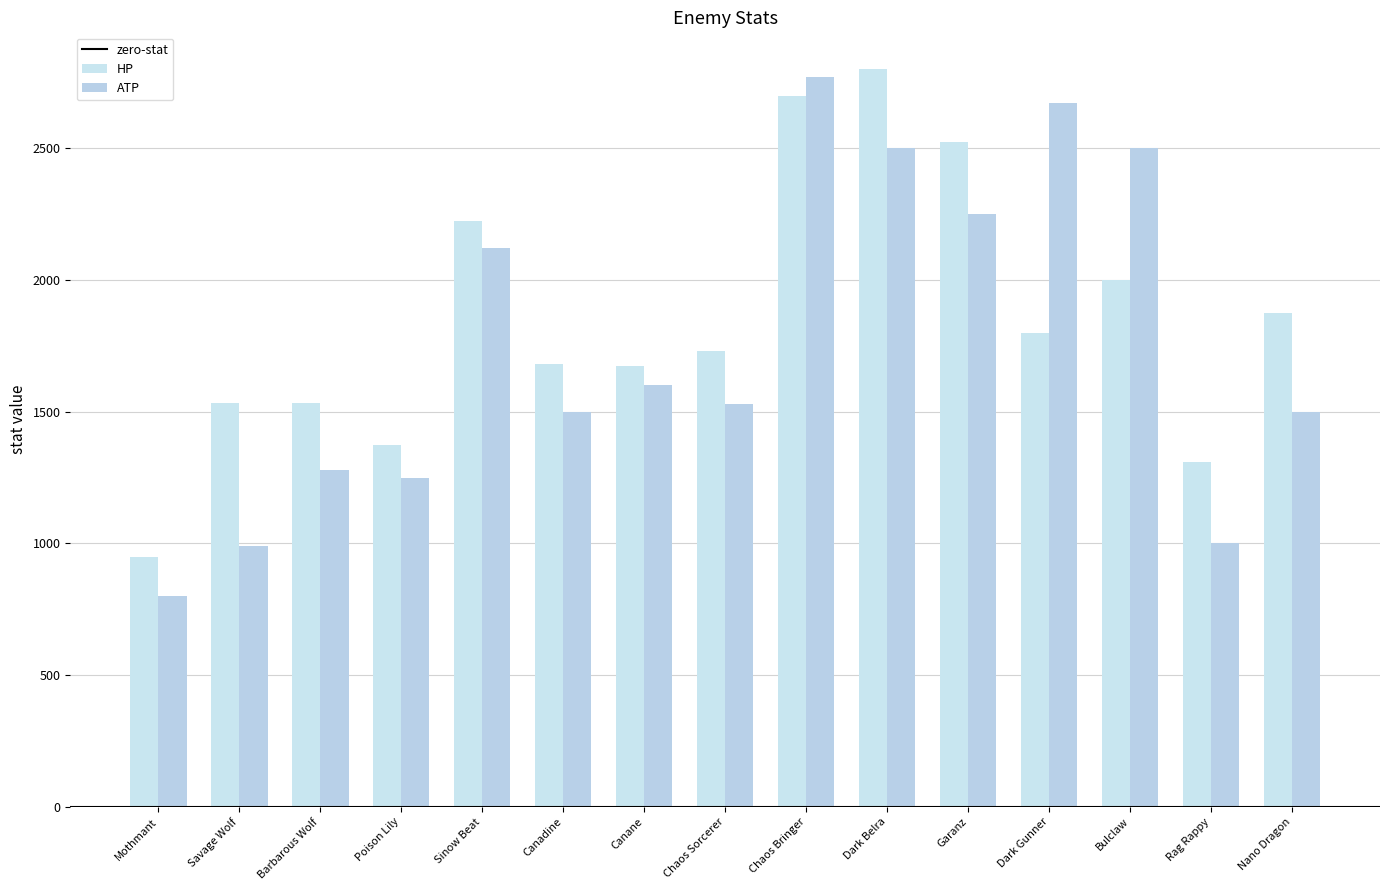

What is the difference between the HP values at Nano Dragon and Canadine?

194